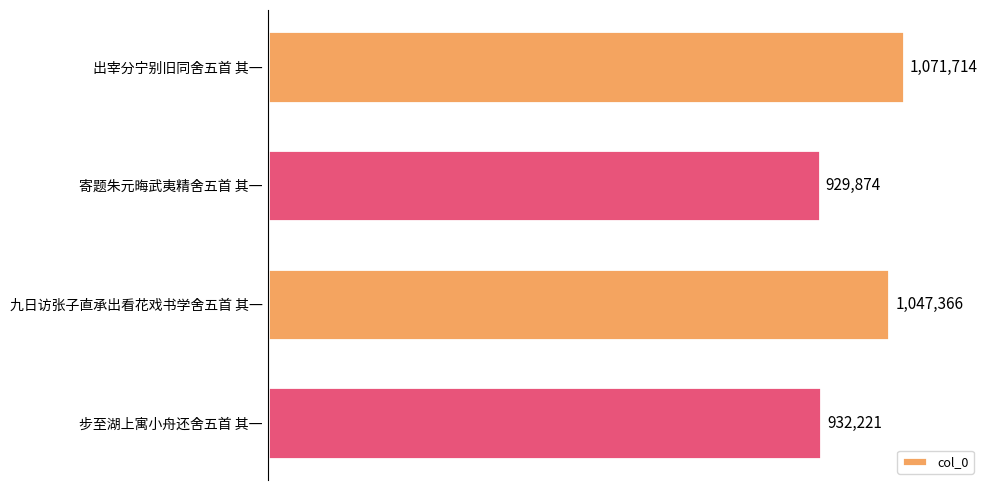

What position from the bottom is 九日访张子直承出看花戏书学舍五首 其一?

2